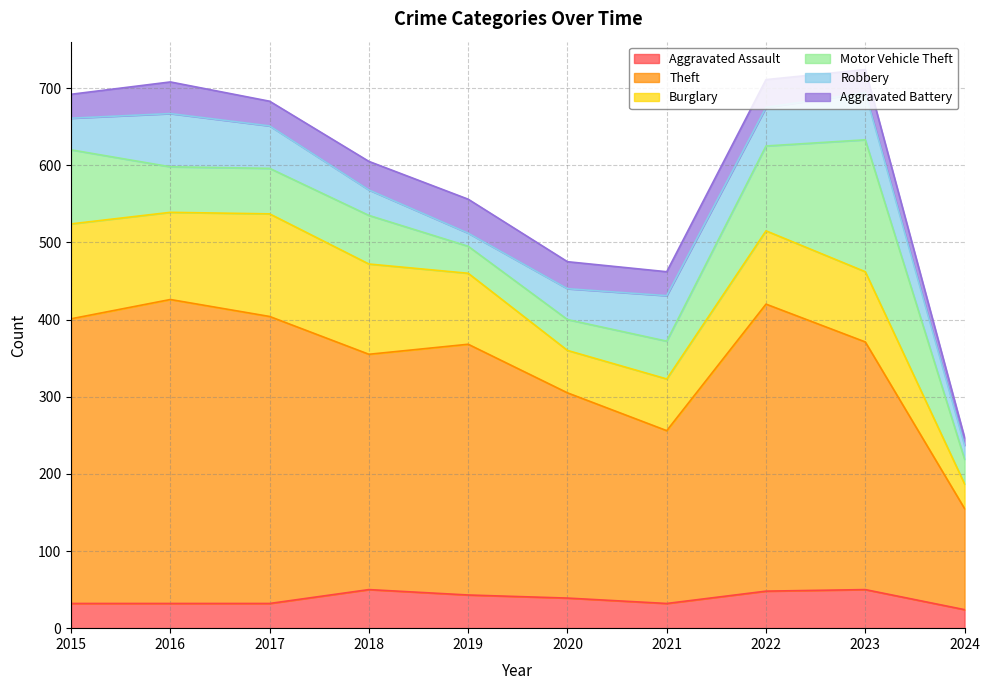

What are all the series names shown in the legend?

Aggravated Assault, Theft, Burglary, Motor Vehicle Theft, Robbery, Aggravated Battery